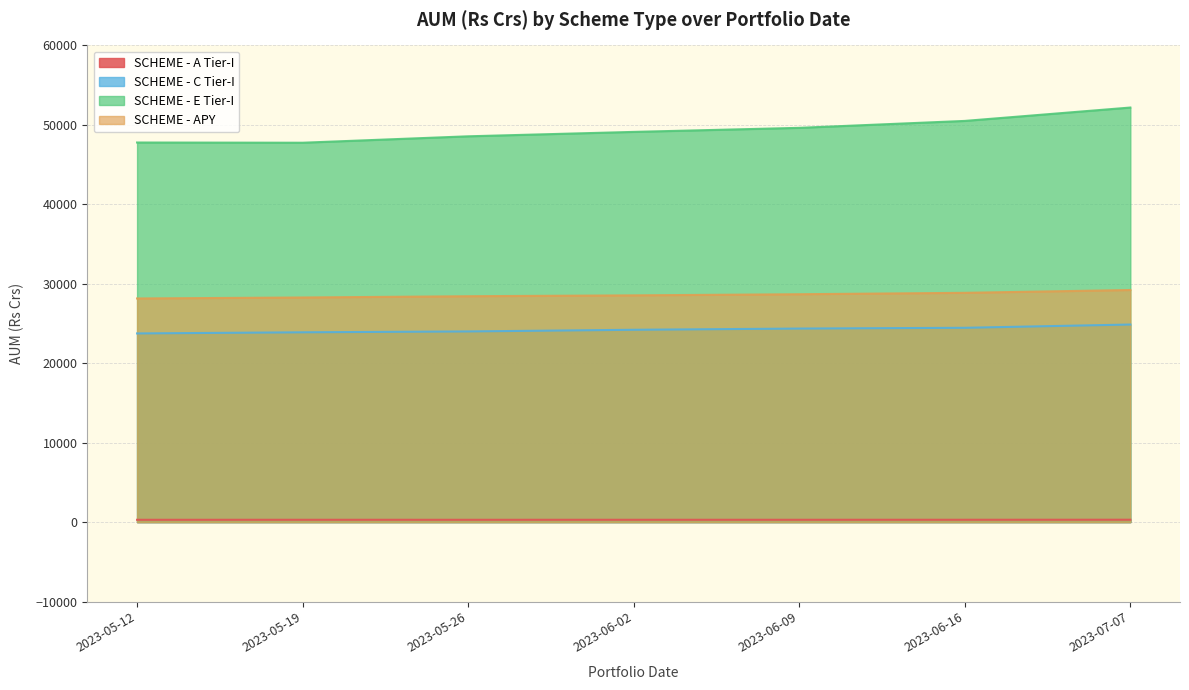

What is the difference between the second highest and minimum values in the SCHEME - APY series?

711.1